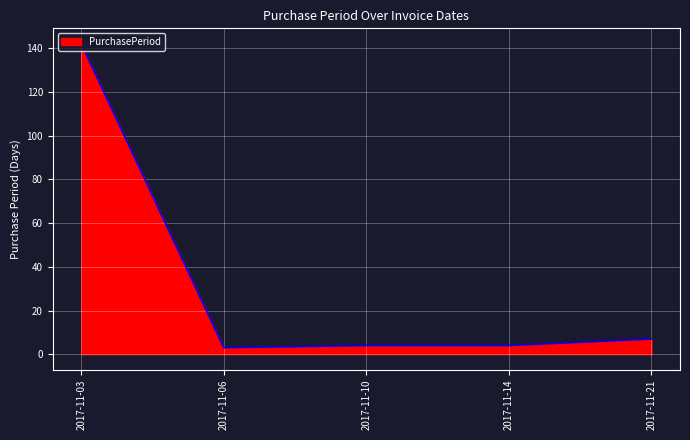

What is the difference between the second highest and minimum values?

4